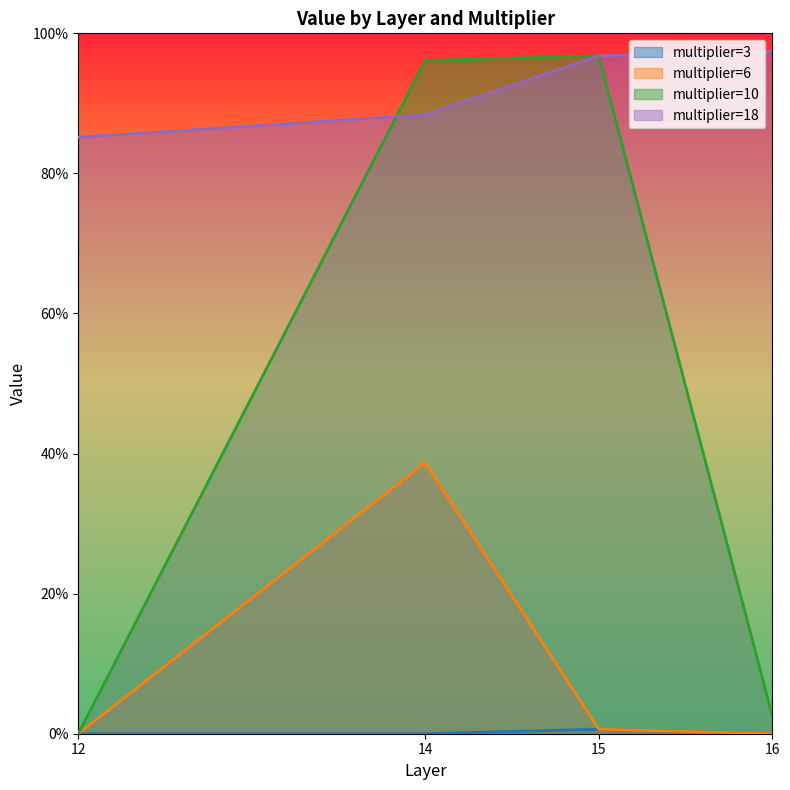

True or false: multiplier=3 and multiplier=6 cross at least once.

False